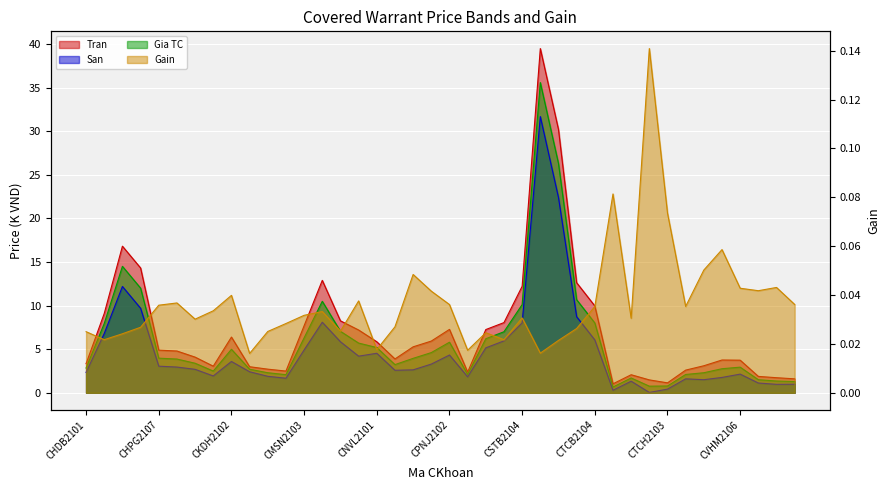

What is the difference between the highest and lowest values at CMSN2102?

2.5